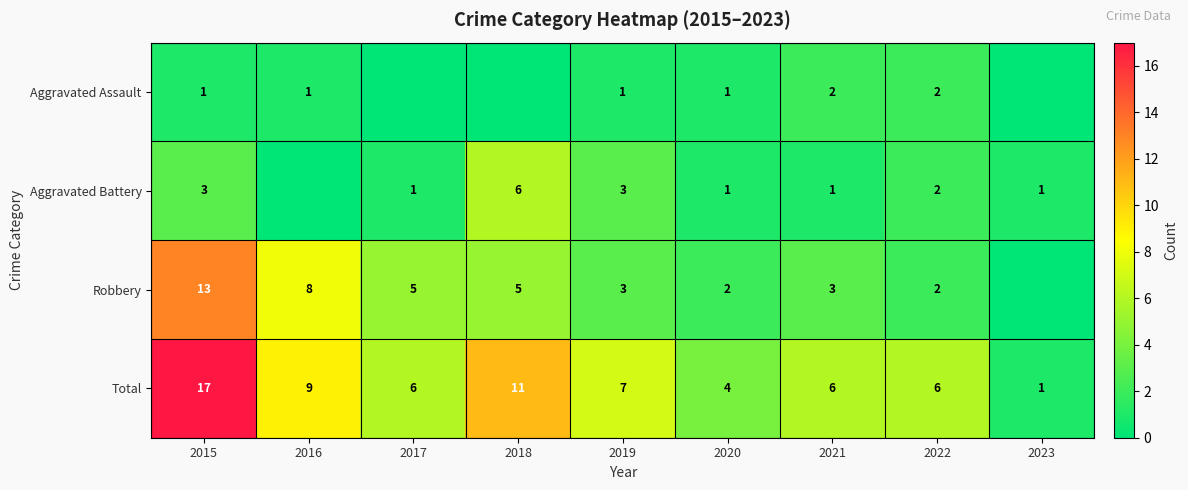

What is the maximum value shown in the chart?

17